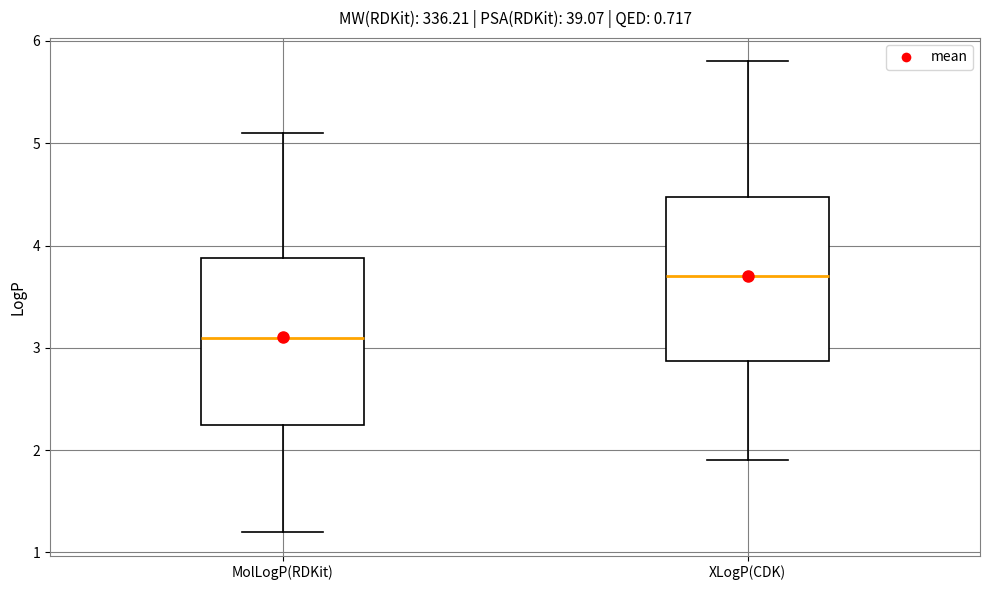

Which box's median line is the highest?

XLogP(CDK)